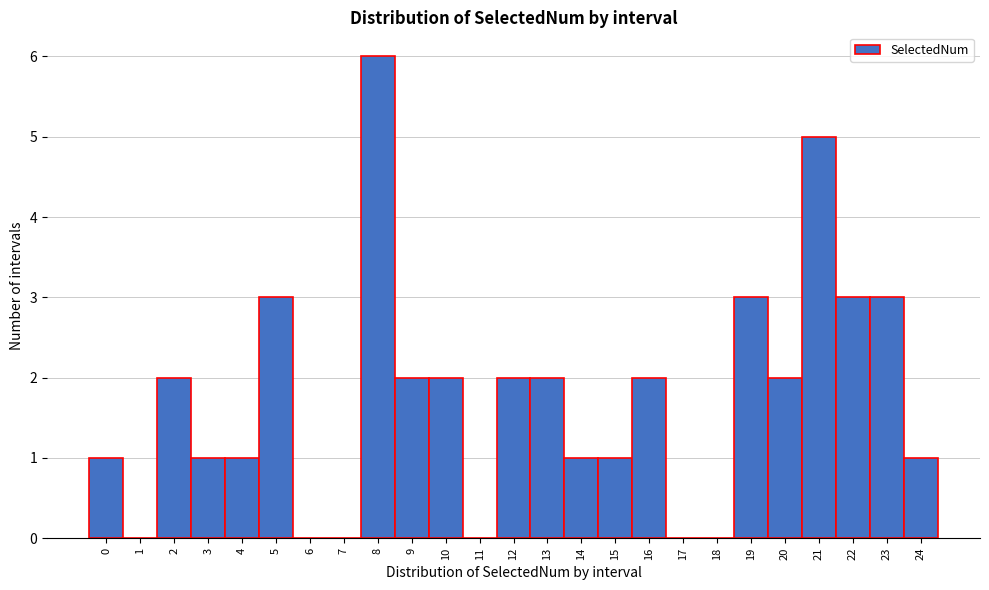

What is the height of the bar covering 15.5 to 16.5 on the x-axis? The values are not printed on the chart, so give them approximately, as read against the axis.

2